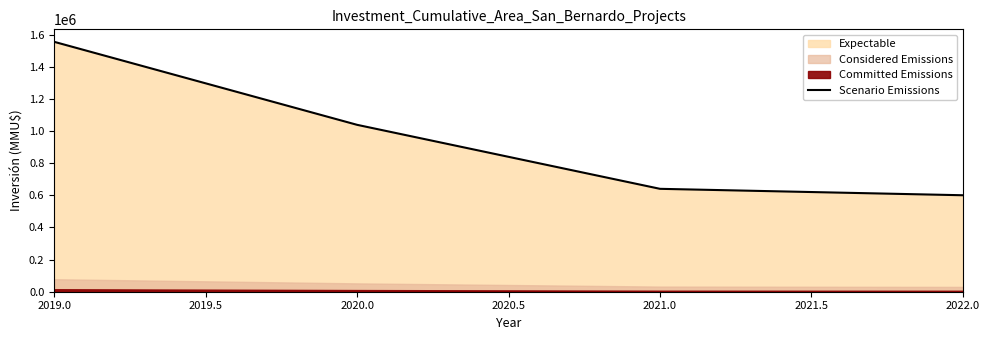

The value of Scenario Emissions at 2020.0 is 447172. True or false?

False